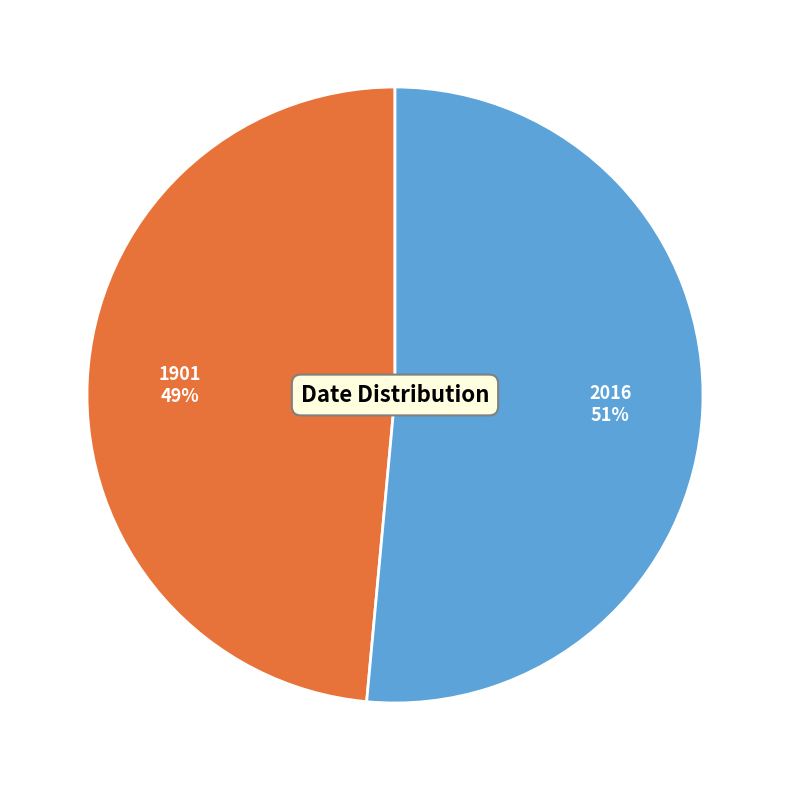

What is the largest slice in the pie chart?

2016